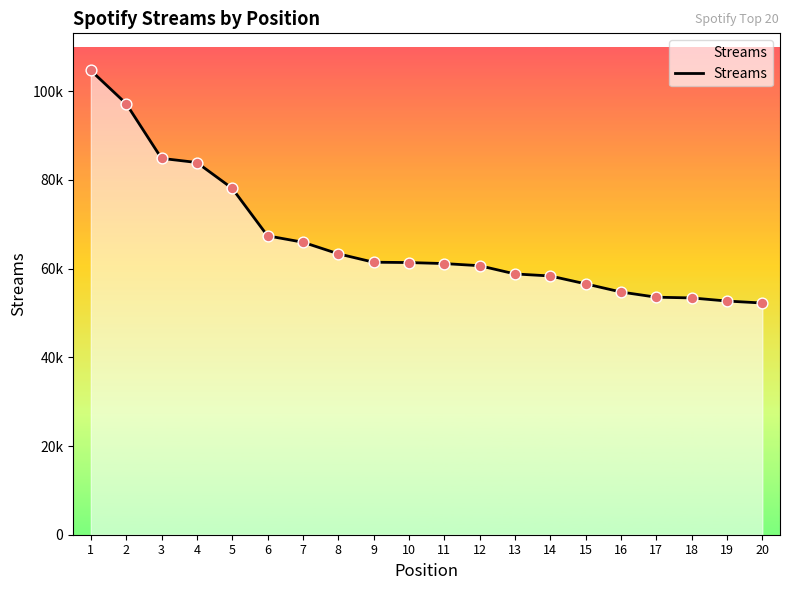

Approximately how many times larger is the value at 5 compared to 2?

0.8